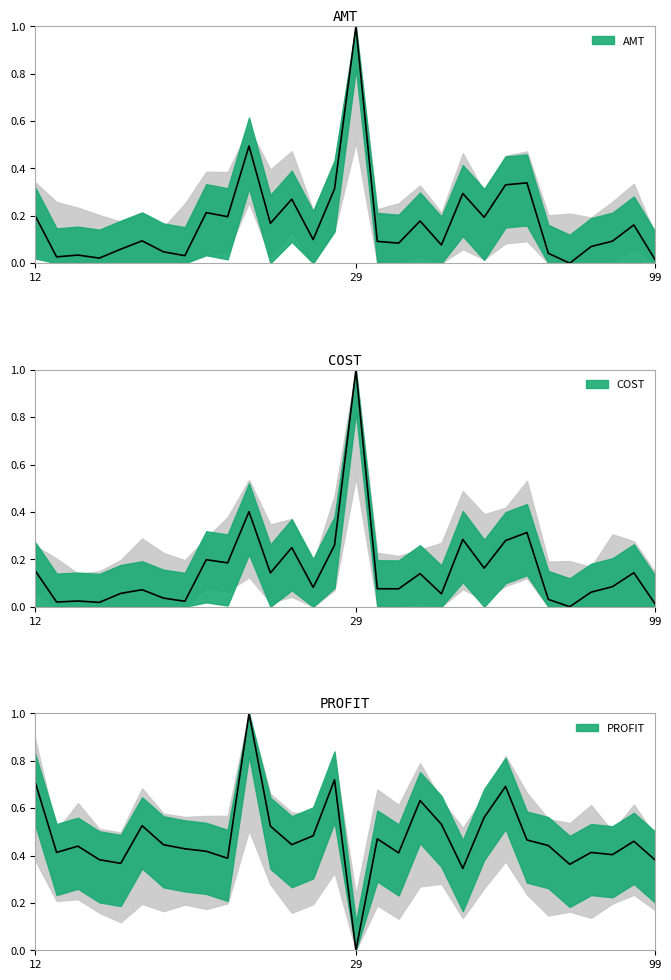

True or false: COST and AMT cross at least once.

False